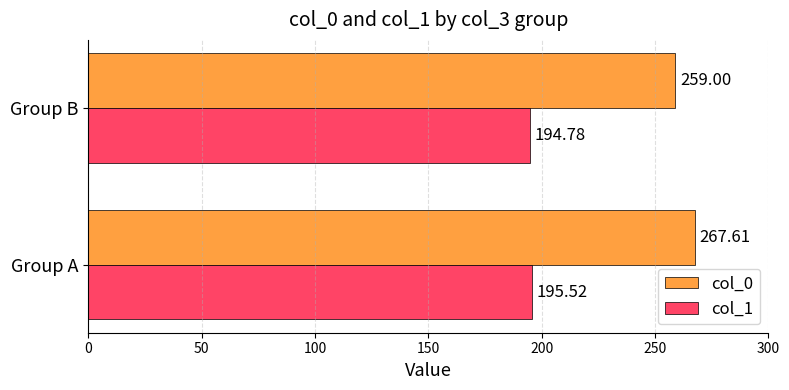

At which category does the chart reach its minimum across all series?

Group B